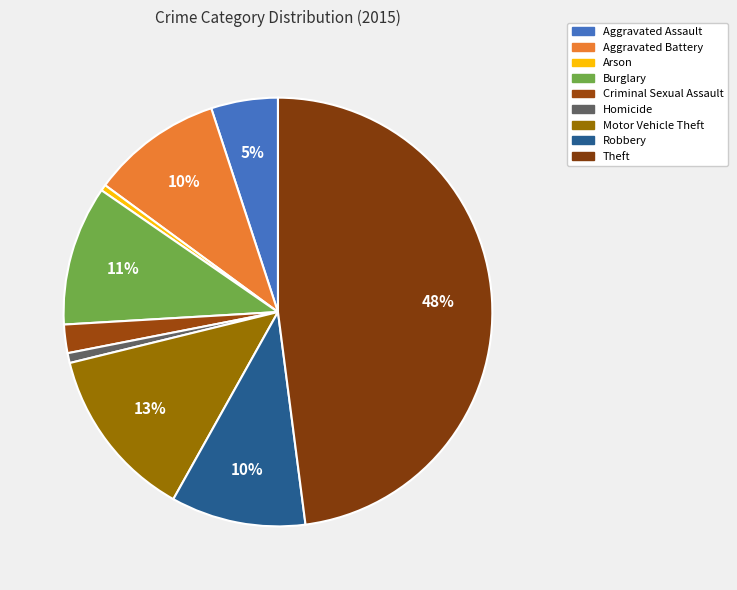

Which slice is the smallest?

Arson